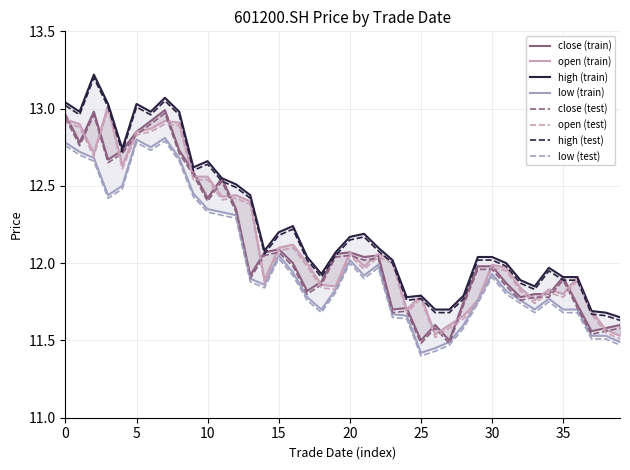

What is the highest value of the high (test) series?

13.2